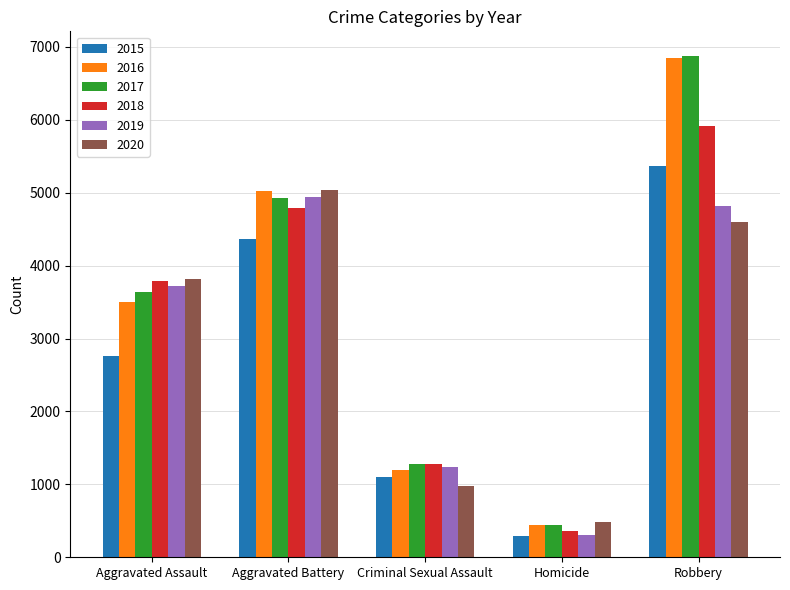

What is the total value across all series at Aggravated Assault?

21204